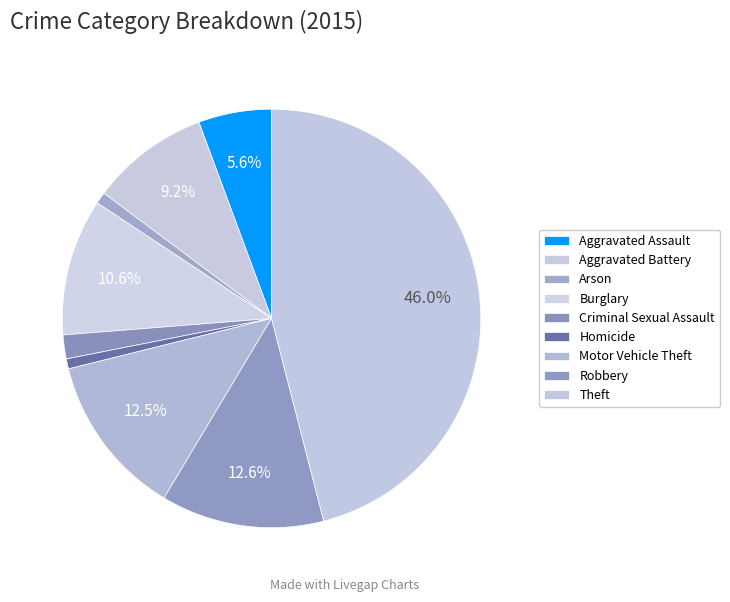

Count the number of slices in the pie.

9